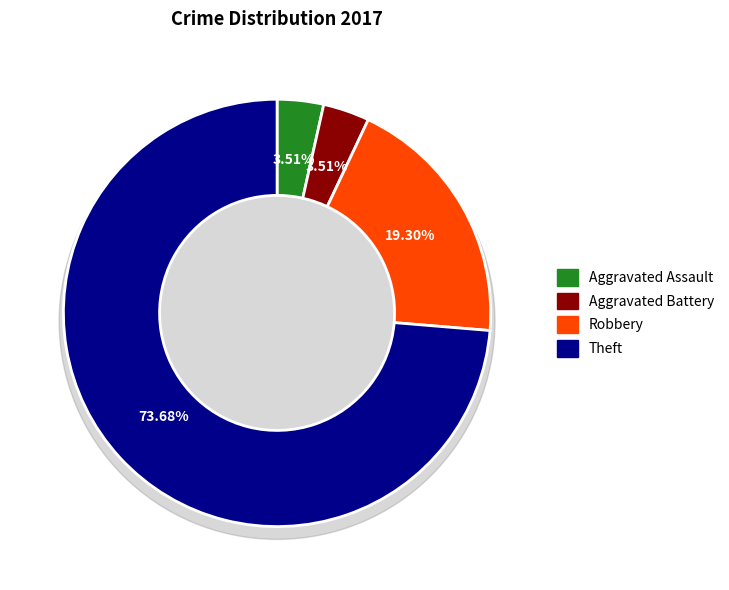

Which slice is the largest?

Theft